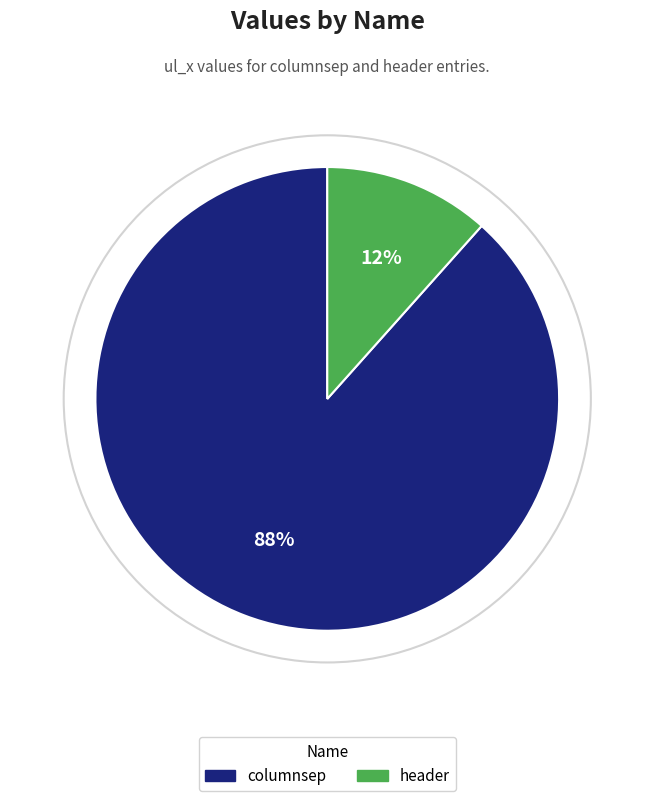

Does columnsep account for over 50% of the chart?

Yes